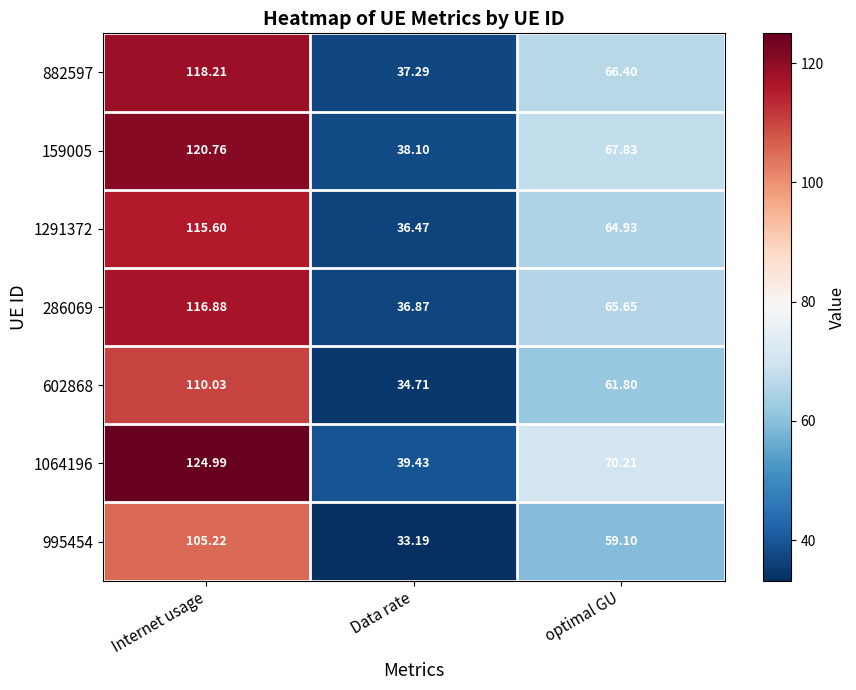

Where is 602868 nearest to the value 72?

optimal GU